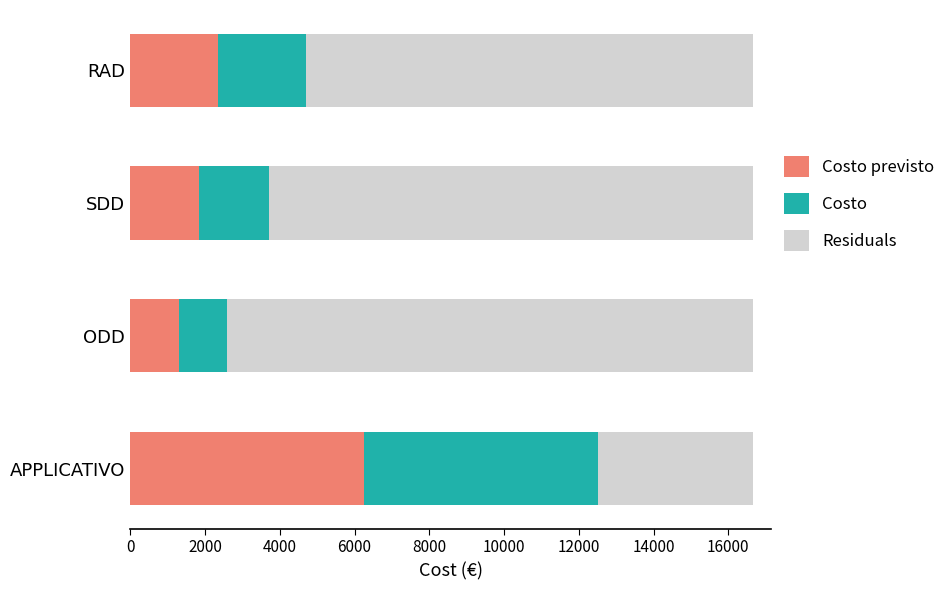

What is the total value across all series at APPLICATIVO?

16650